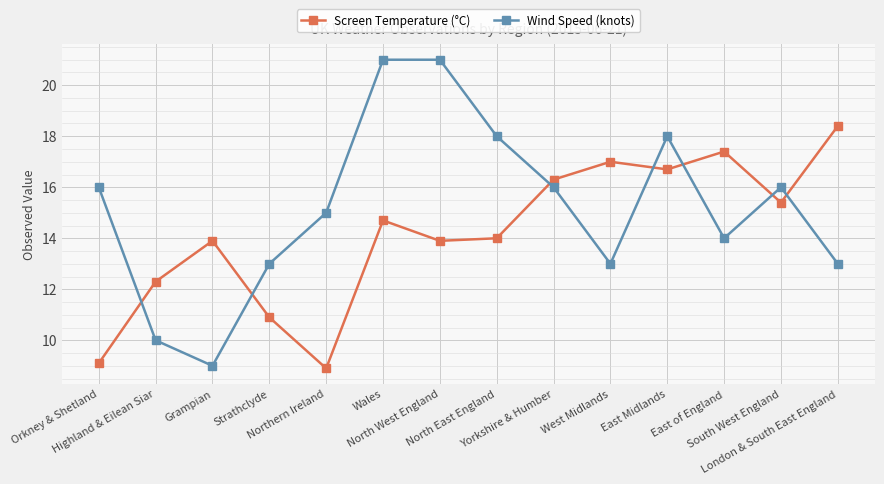

Between Grampian and East Midlands, which series saw the biggest shift?

Wind Speed (knots)